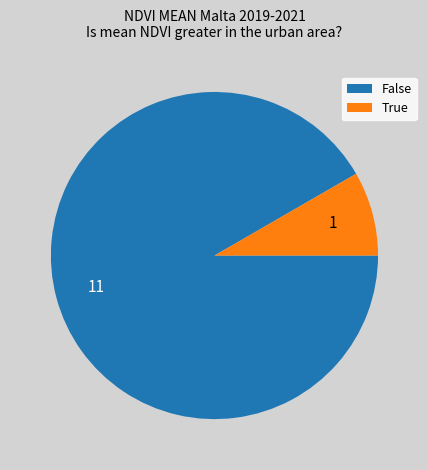

Which category has the biggest portion of the pie?

False